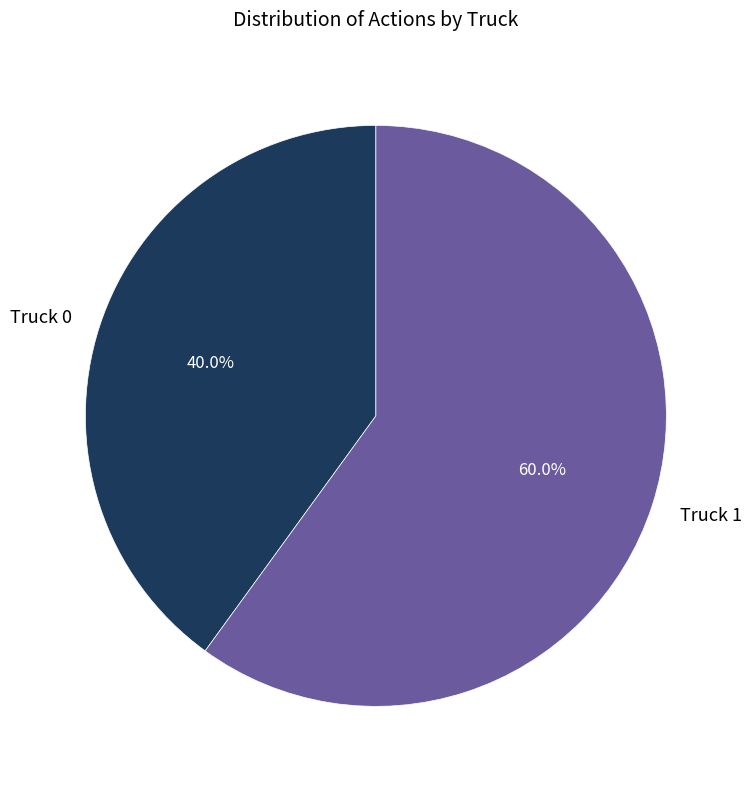

Which slice is the smallest?

Truck 0